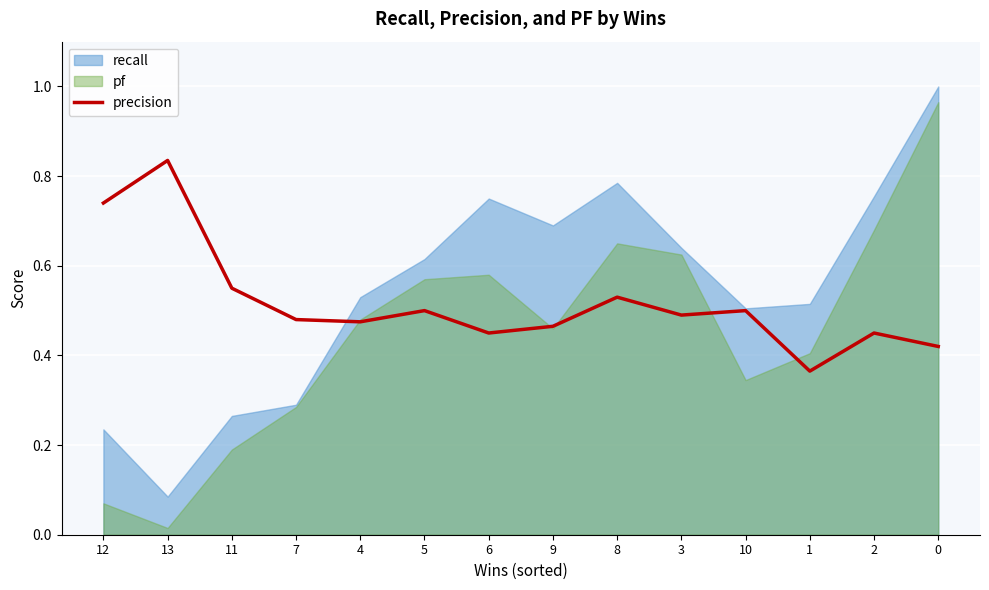

How many lines are shown in the chart?

1